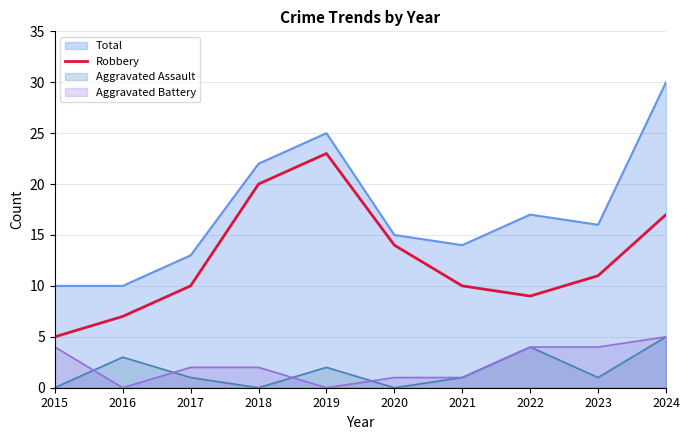

Does the chart have visible grid lines?

Yes